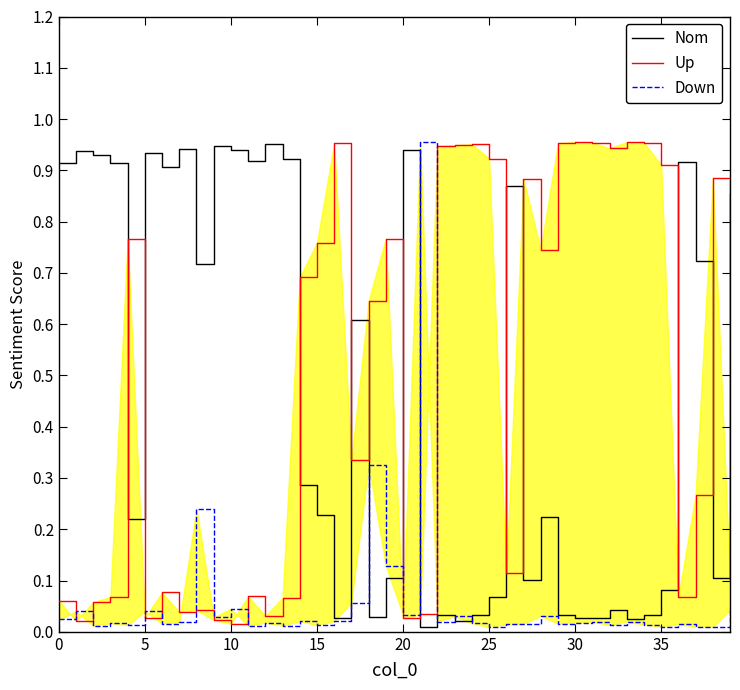

What is the maximum value for Down?

1.0